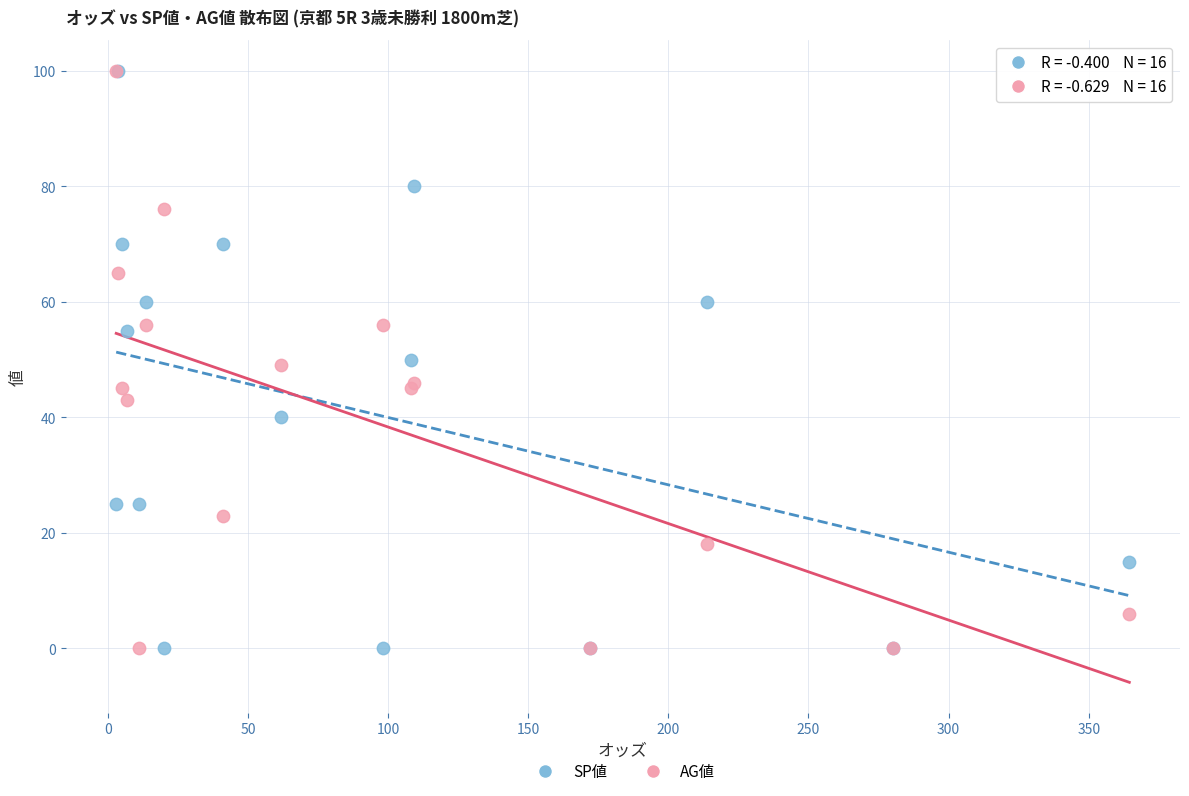

What are all the series names shown in the legend?

SP値, AG値